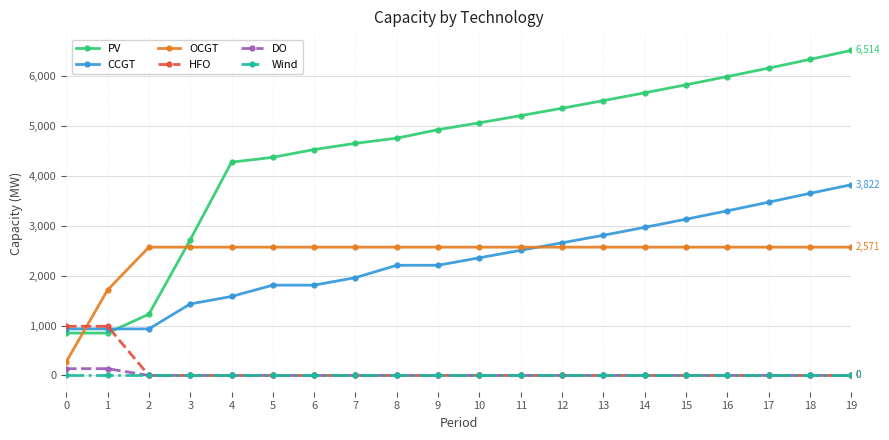

Which series has the largest range (max minus min)?

PV